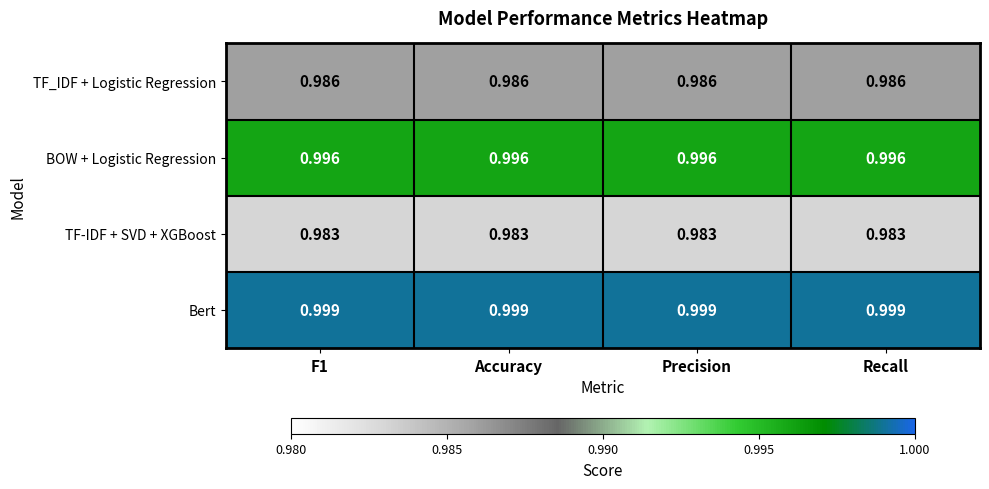

At Accuracy, list the series in order from largest to smallest.

Bert, BOW + Logistic Regression, TF_IDF + Logistic Regression, TF-IDF + SVD + XGBoost